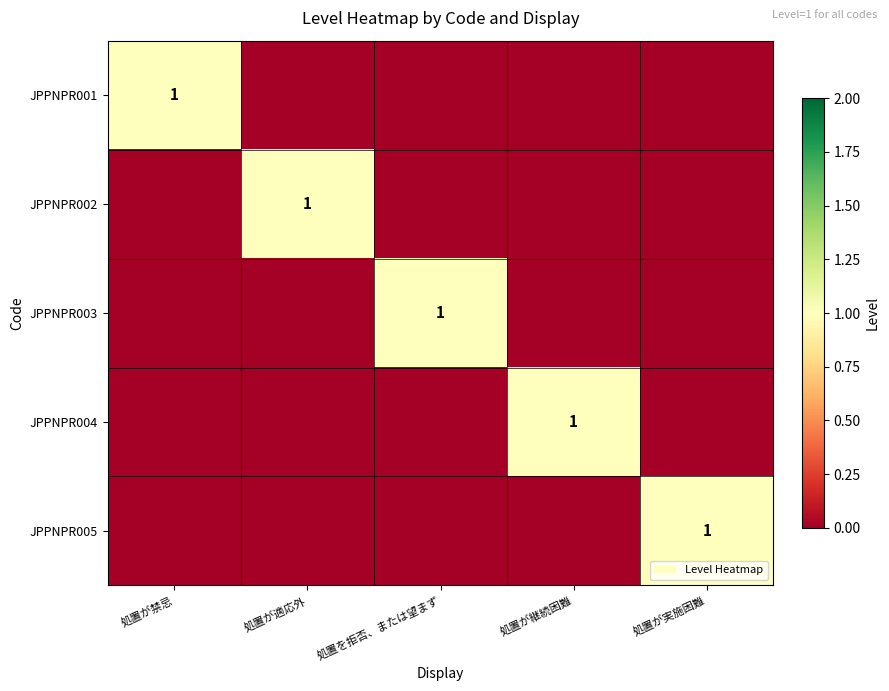

How many distinct data groups are displayed?

5